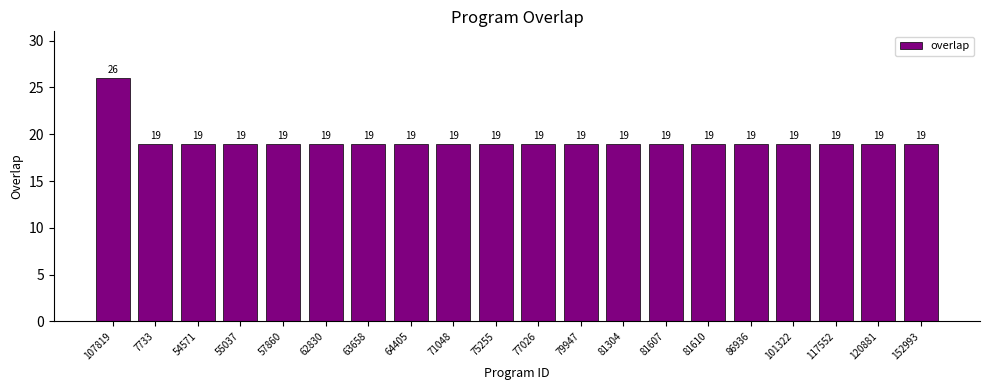

What is the sum of all values?

387